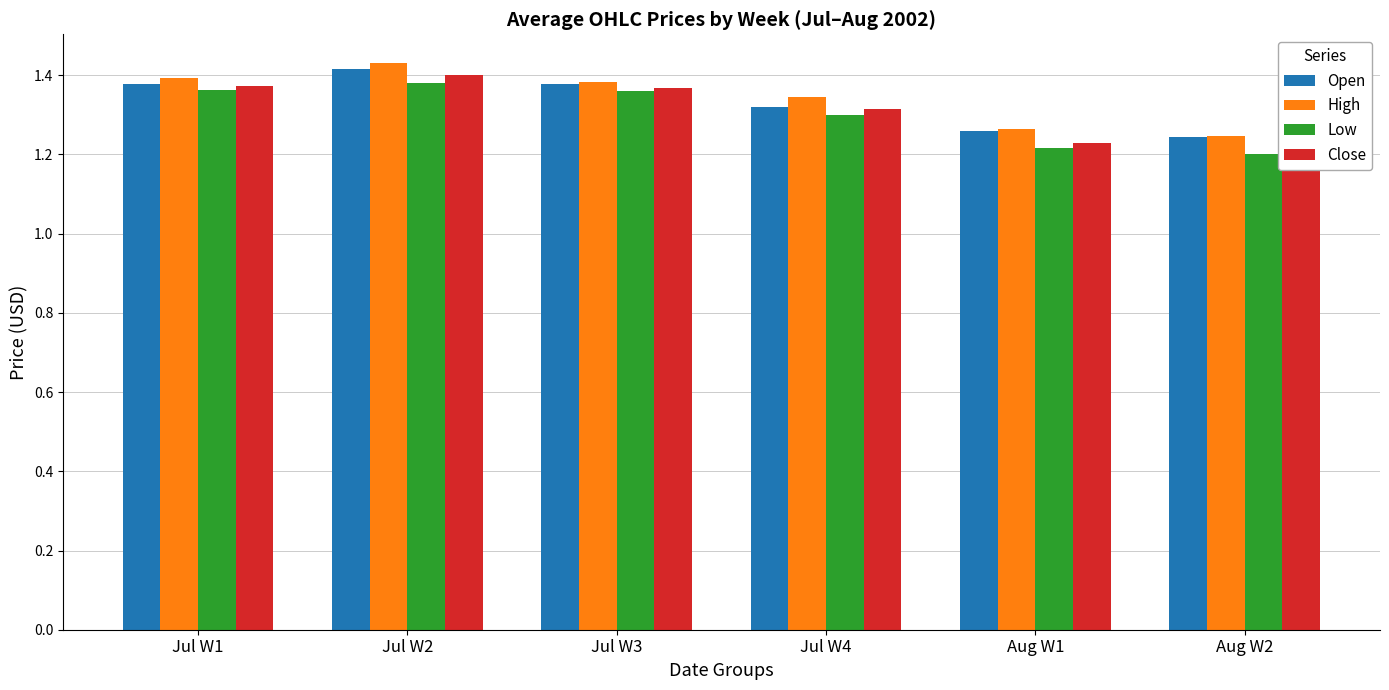

What is the label of the 2nd bar from the right?

Aug W1